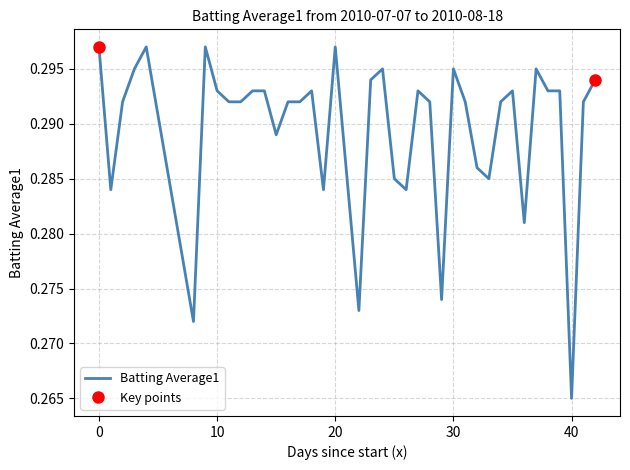

What is the average value?

0.3